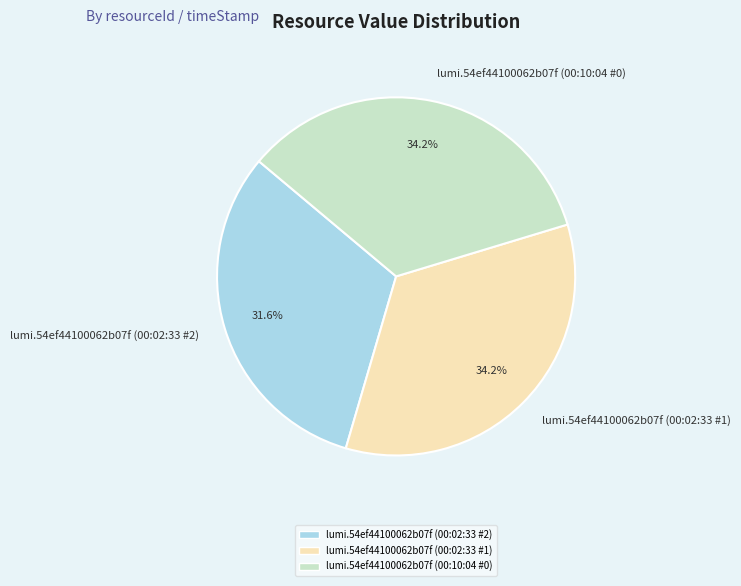

The lumi.54ef44100062b07f (00:02:33 #1) slice represents 34% of the pie. True or false?

True